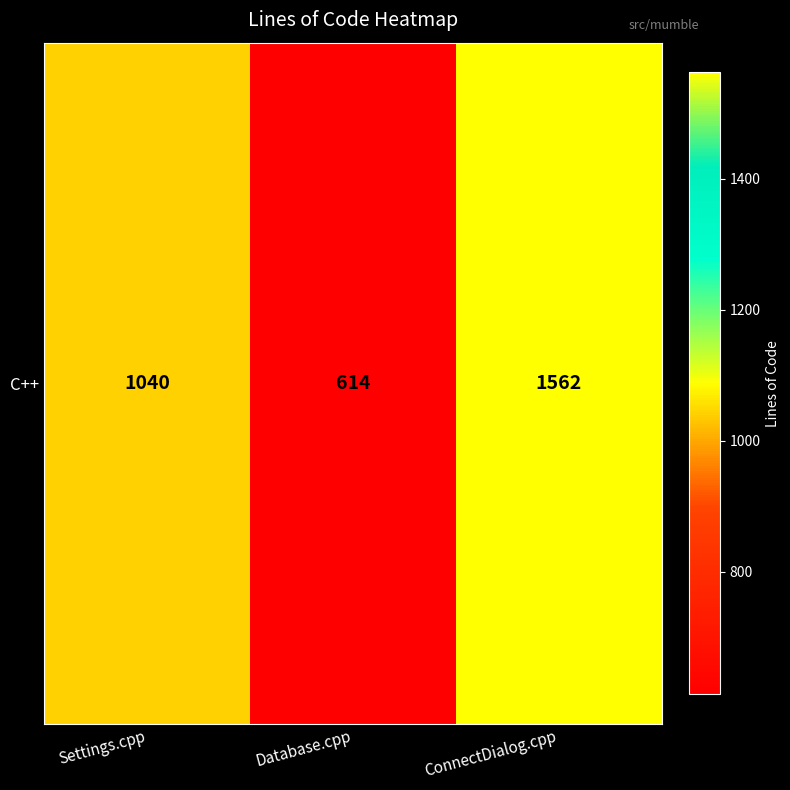

Which has a higher value, ConnectDialog.cpp or Database.cpp?

ConnectDialog.cpp